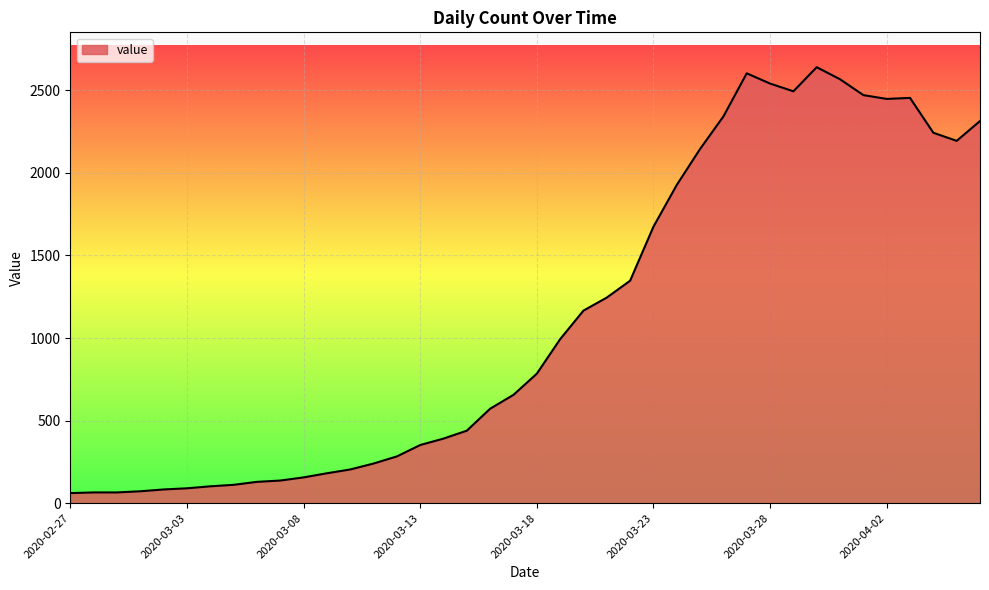

Count the number of categories in the chart.

40